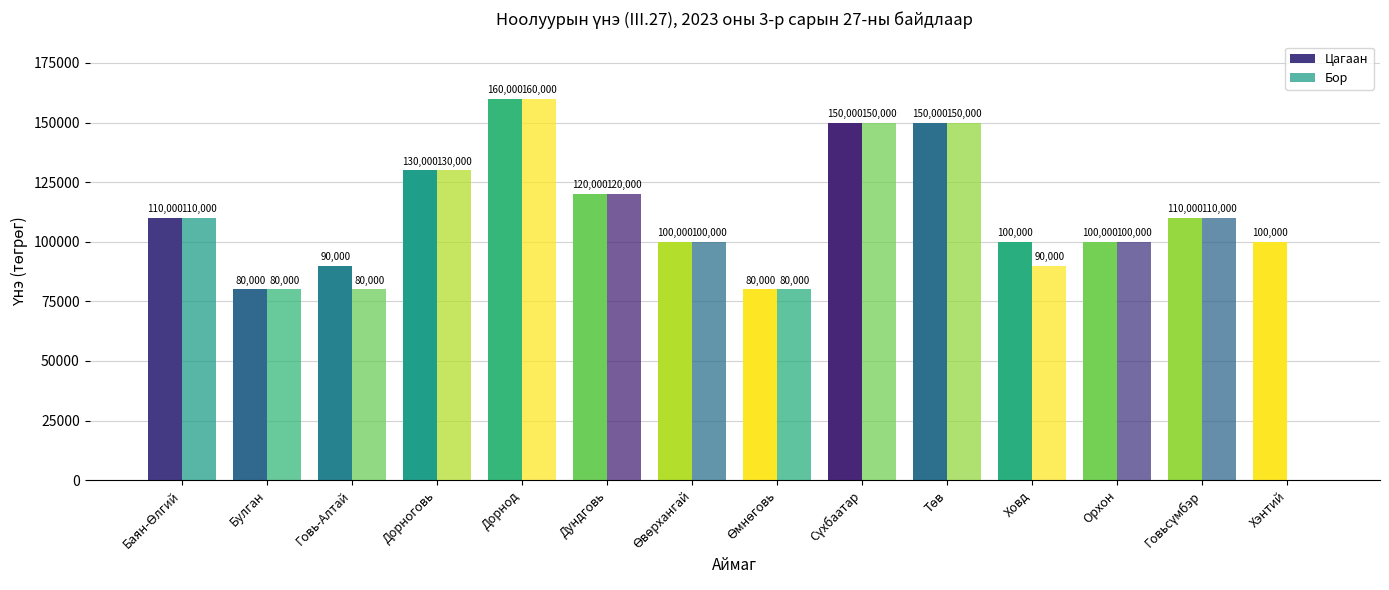

At which label does Бор first exceed 110000?

Дорноговь